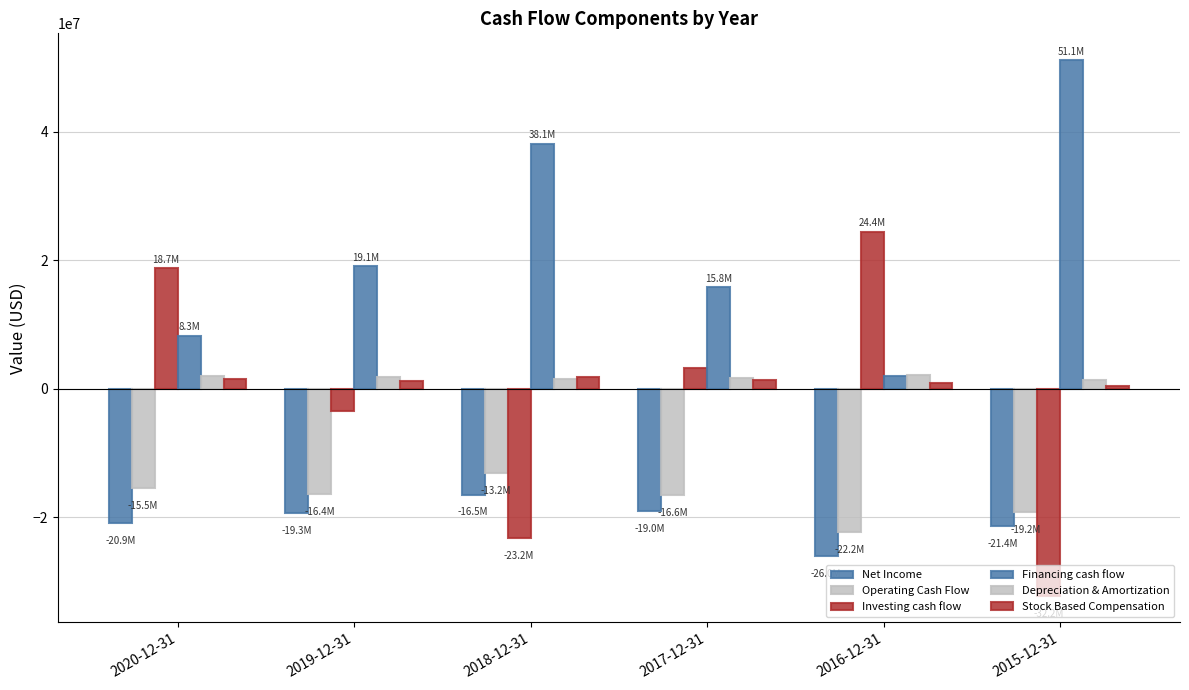

At which label is Investing cash flow closest to -3881350?

2019-12-31